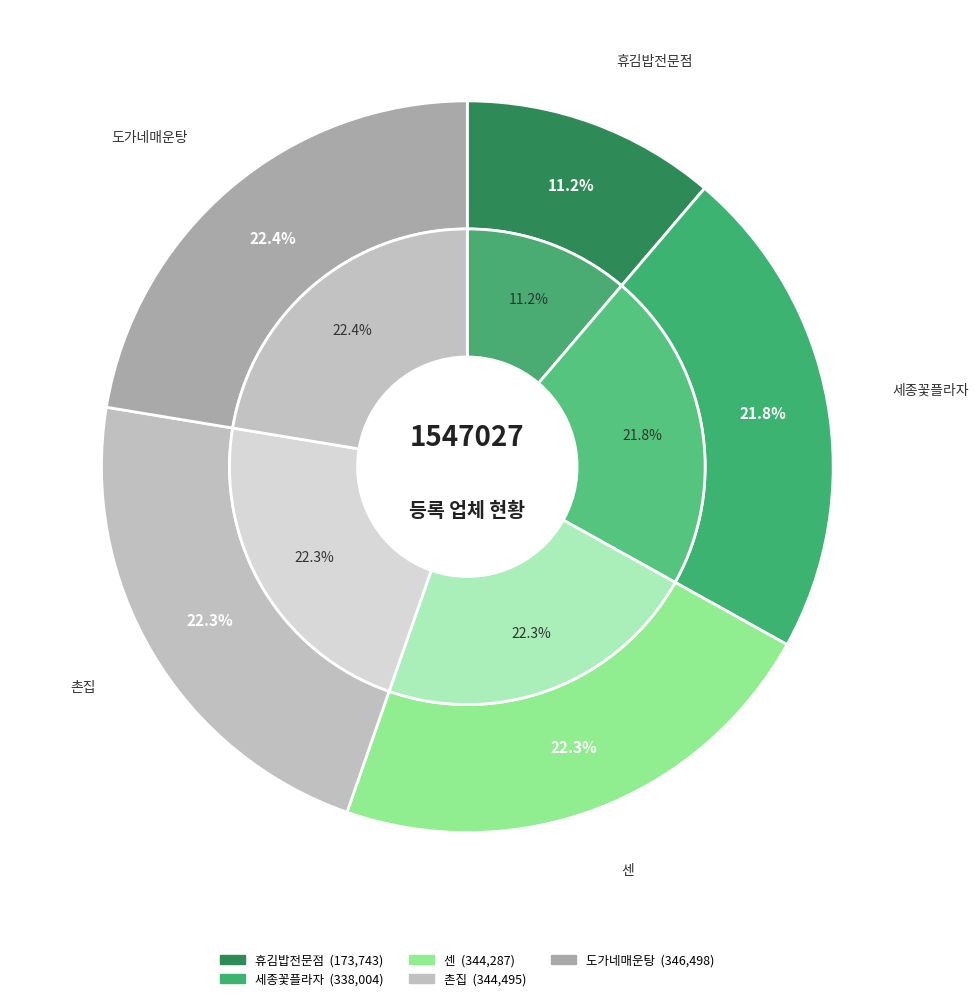

How many segments does this pie chart have?

5